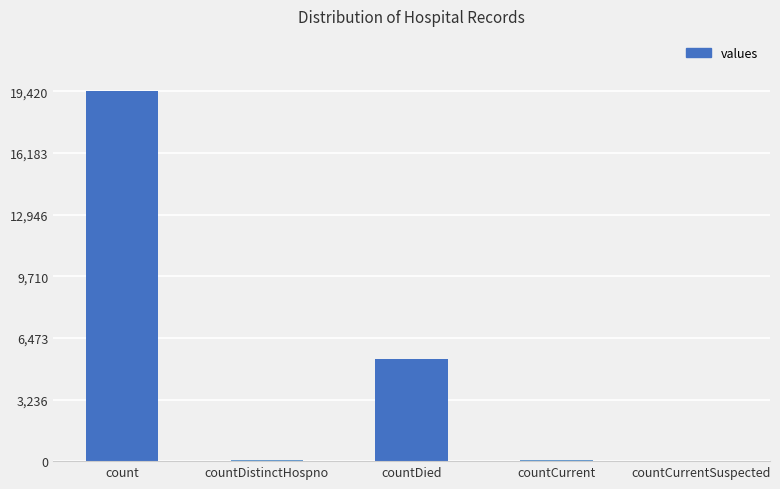

How many categories are shown in the chart?

5